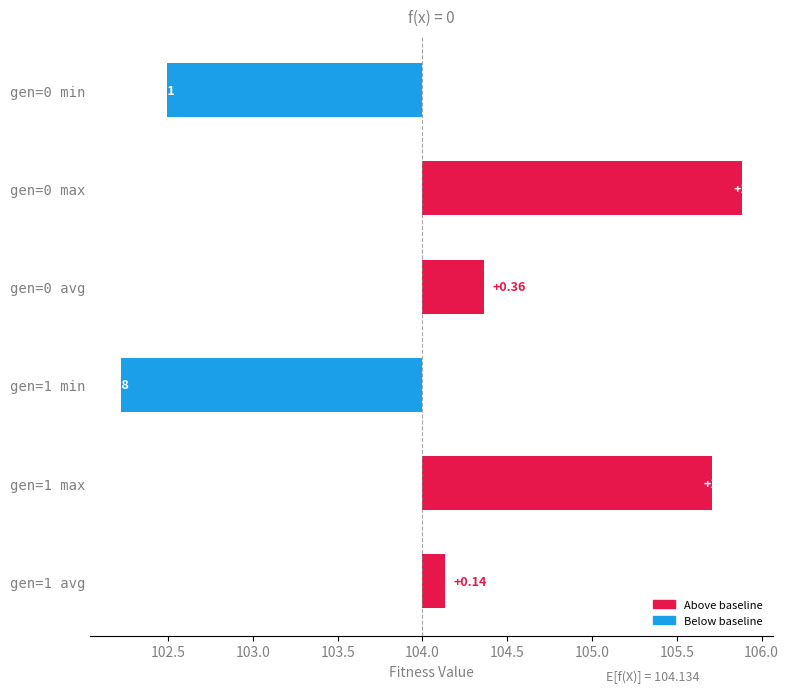

True or false: the data shows 1.7 at gen=1 max.

True